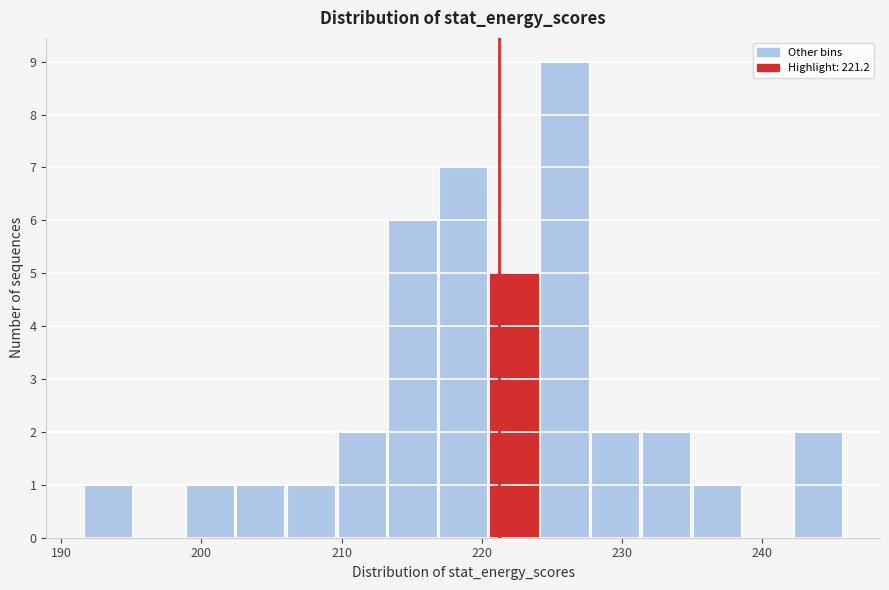

Read against the x-axis, roughly where is the centre of the tallest bar?

226